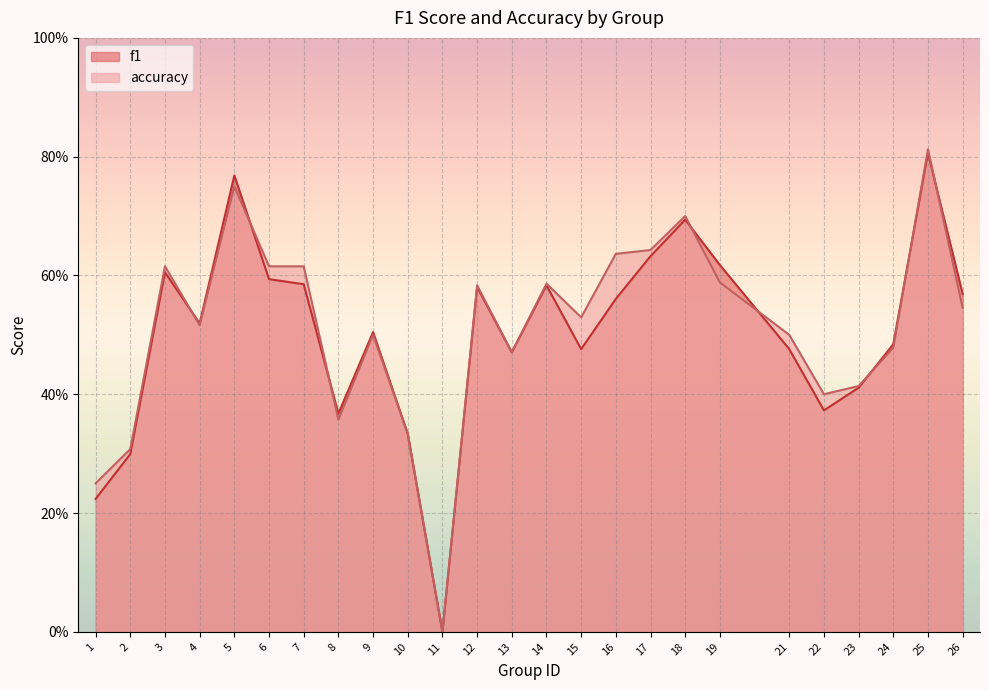

At which label does accuracy reach its peak?

25